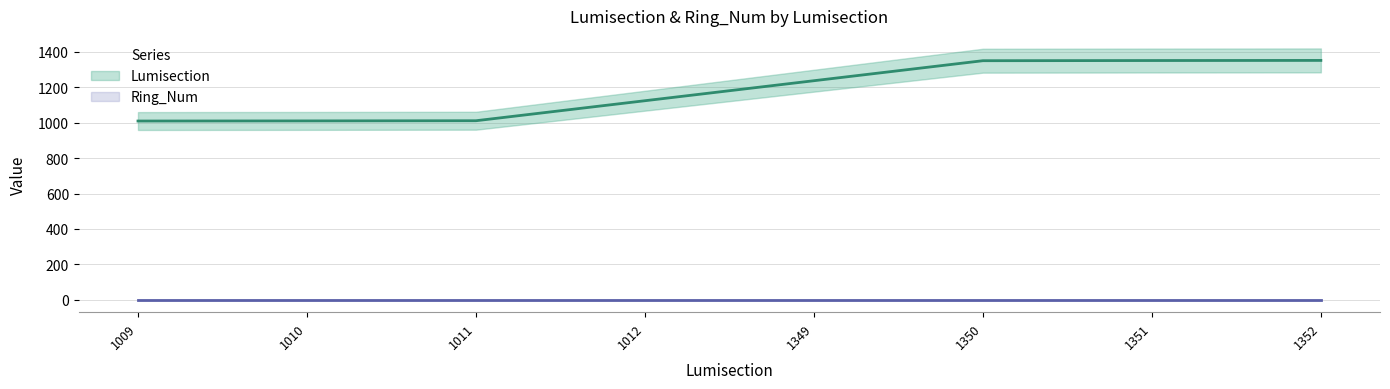

Which has a higher value, 1351 or 1350?

1351